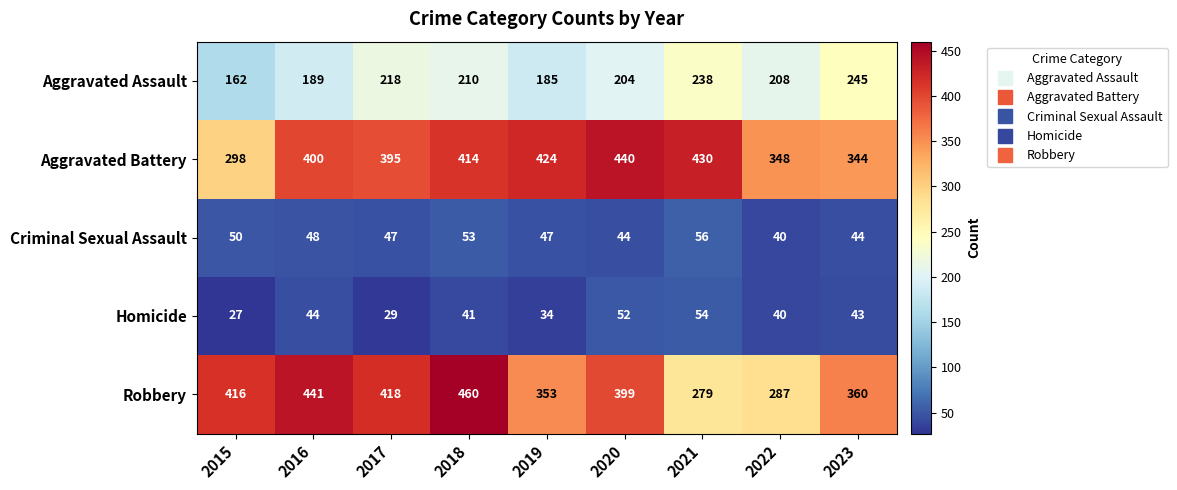

Which series has the largest total across all categories?

Aggravated Battery